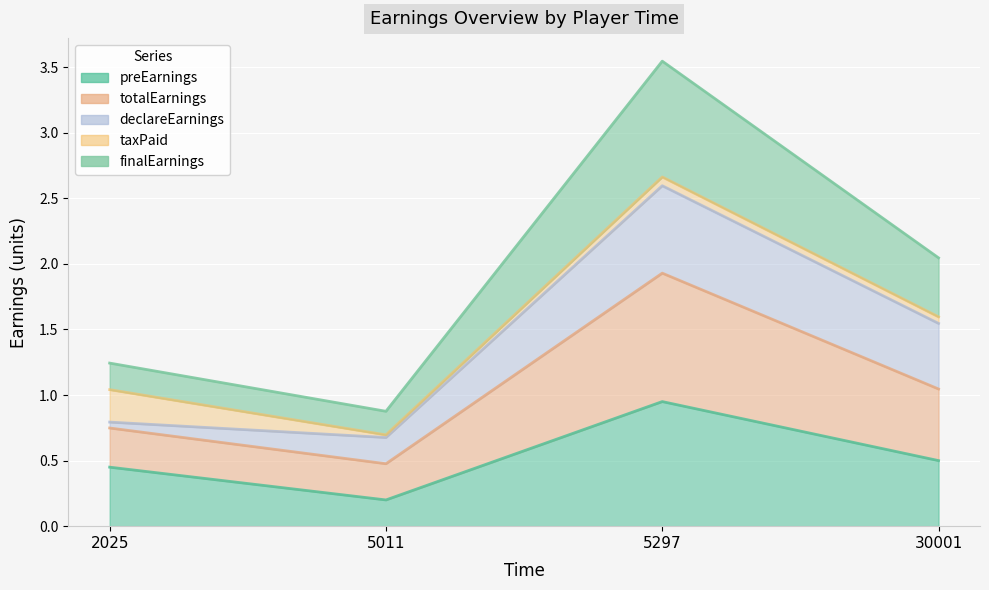

What is the difference between the finalEarnings values at 30001 and 2025?

0.8